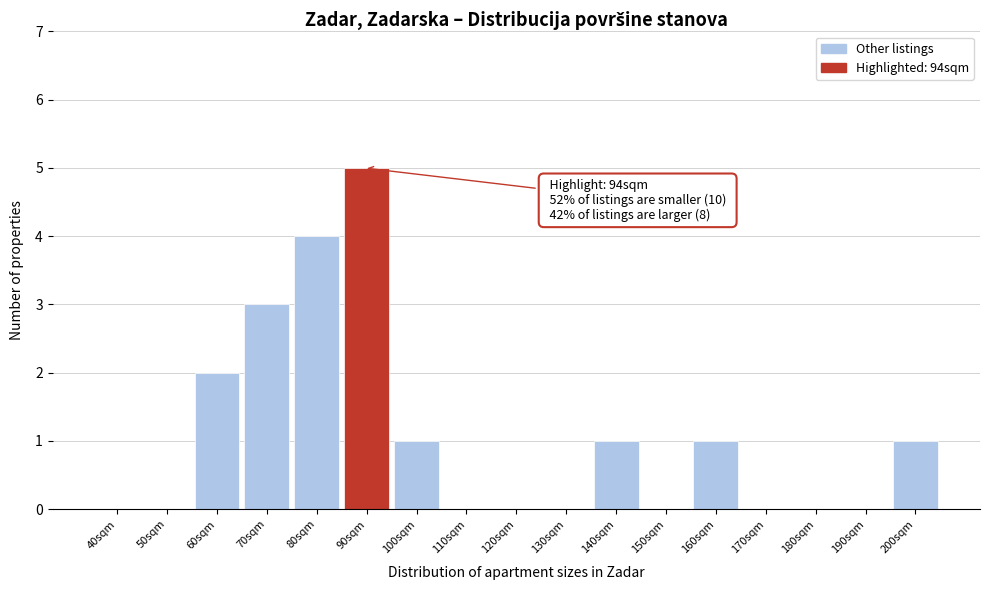

Reading right to left, extract all data points from this chart.

200sqm=1	190sqm=0	180sqm=0	170sqm=0	160sqm=1	150sqm=0	140sqm=1	130sqm=0	120sqm=0	110sqm=0	100sqm=1	90sqm=5	80sqm=4	70sqm=3	60sqm=2	50sqm=0	40sqm=0